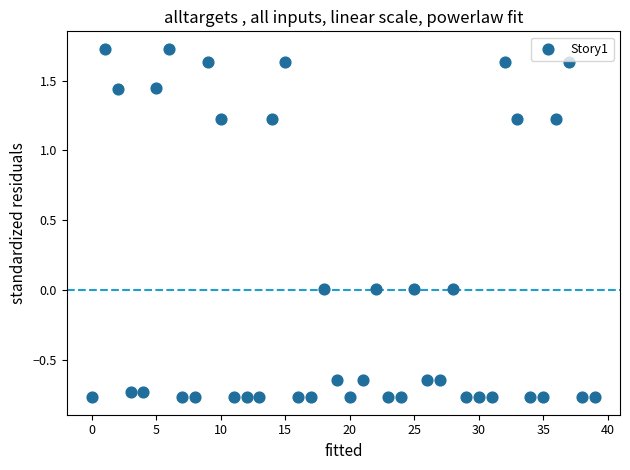

What is the range of Y values (max minus min)?

2.5